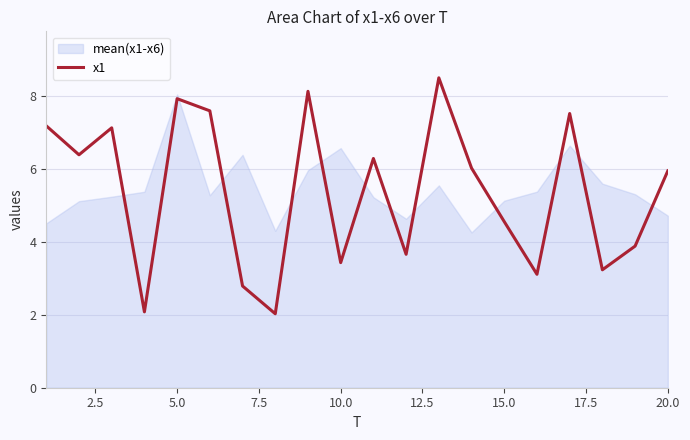

What is the highest value of the x1 series?

8.5